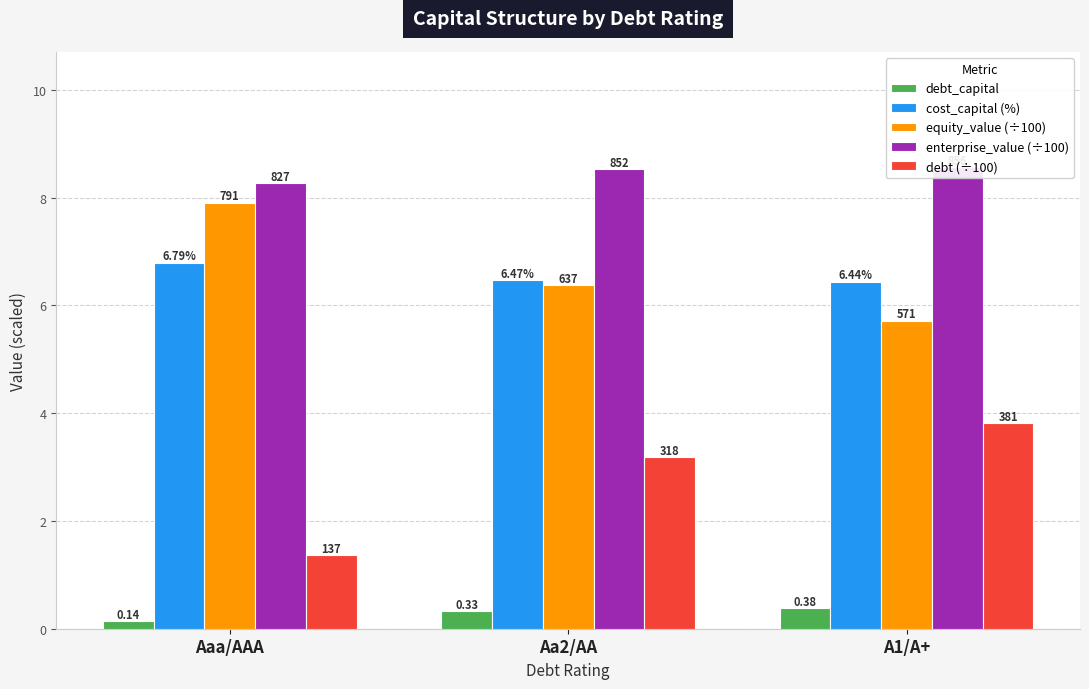

Reading right to left, list all the values displayed in this chart.

debt_capital: A1/A+=0.4	Aa2/AA=0.3	Aaa/AAA=0.1
cost_capital (%): A1/A+=6.4	Aa2/AA=6.5	Aaa/AAA=6.8
equity_value (÷100): A1/A+=5.7	Aa2/AA=6.4	Aaa/AAA=7.9
enterprise_value (÷100): A1/A+=8.6	Aa2/AA=8.5	Aaa/AAA=8.3
debt (÷100): A1/A+=3.8	Aa2/AA=3.2	Aaa/AAA=1.4